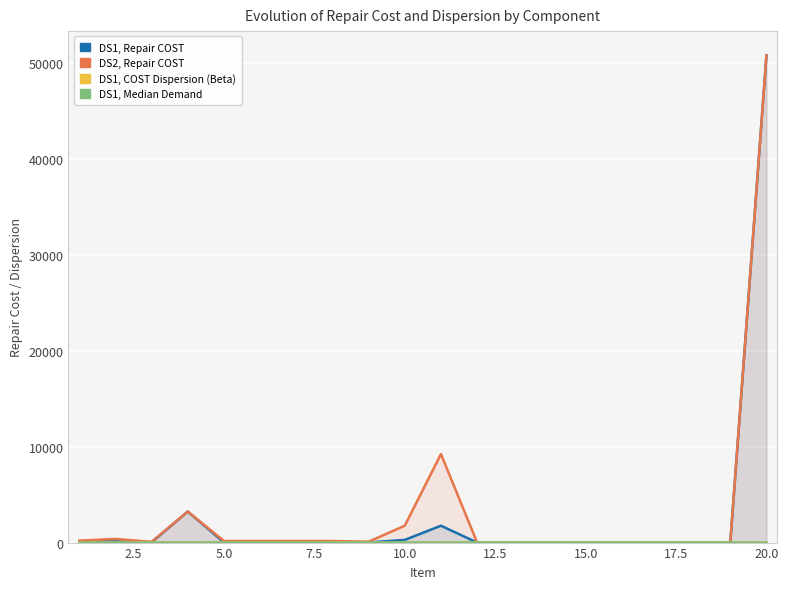

What is the value of the DS1, COST Dispersion (Beta) point at the 4th from the left?

0.2